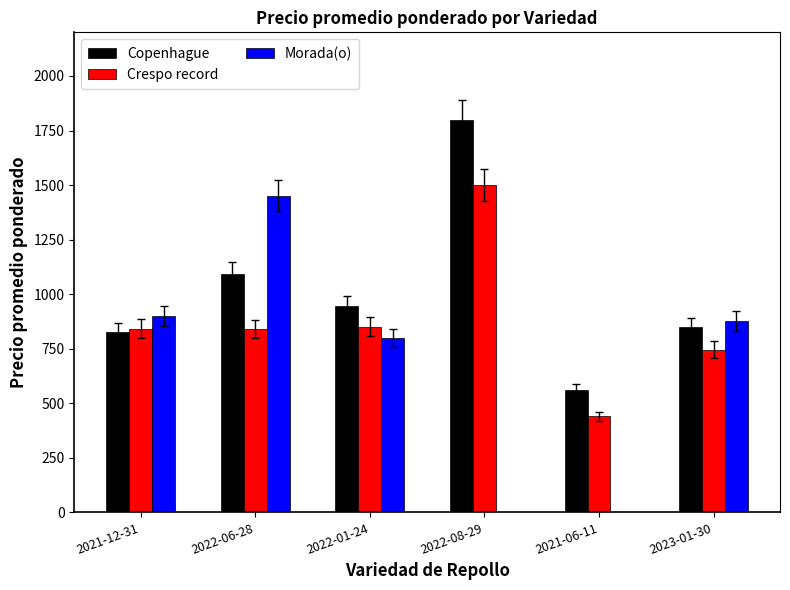

What is the highest value of the Morada(o) series?

1452.0